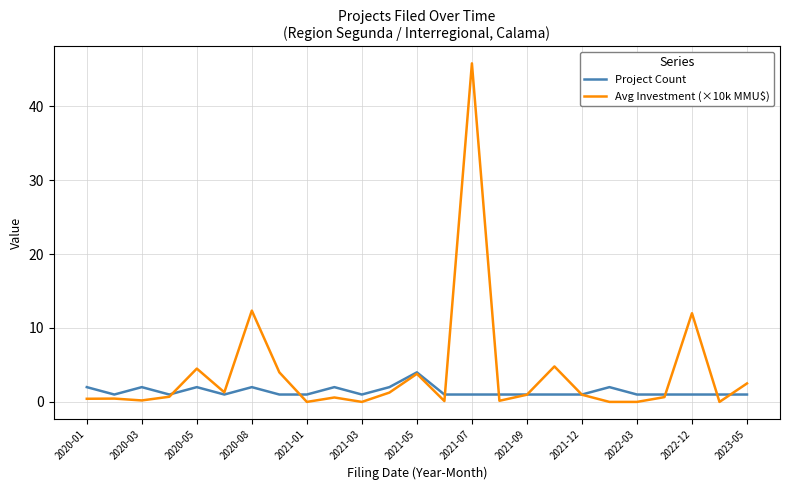

What is the highest value of the Avg Investment (×10k MMU$) series?

45.8